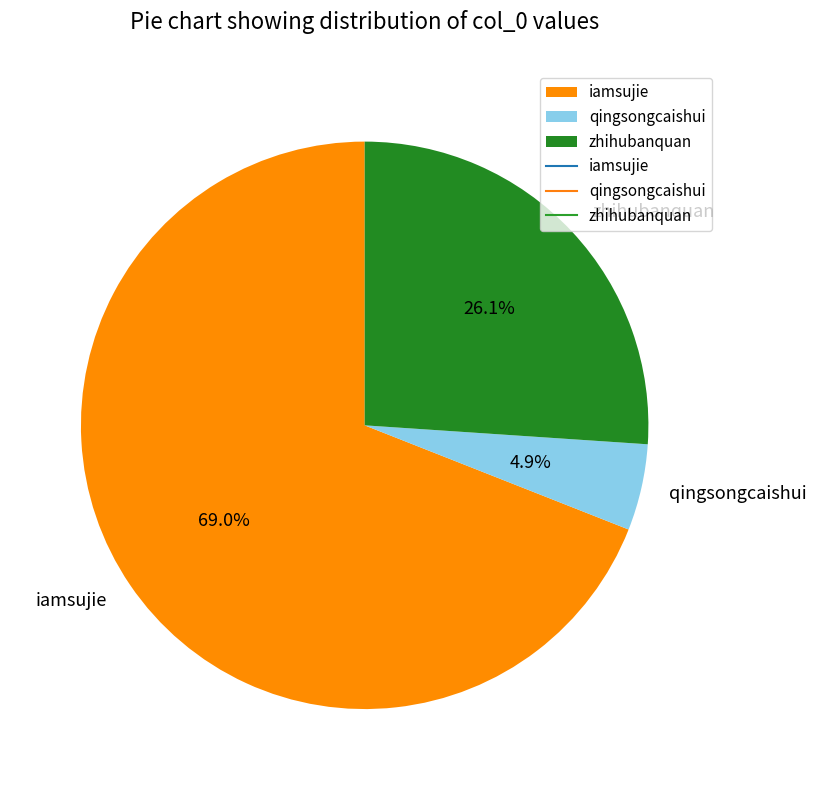

Combined, what portion of the pie is qingsongcaishui and zhihubanquan?

31.0%